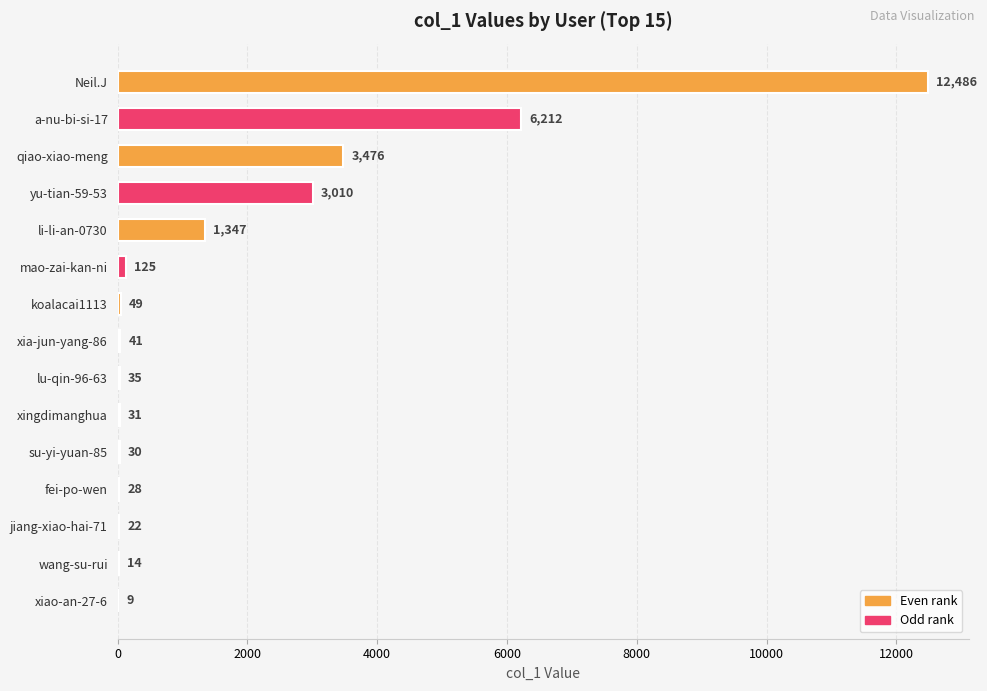

Is it true that the value at koalacai1113 is 49?

True